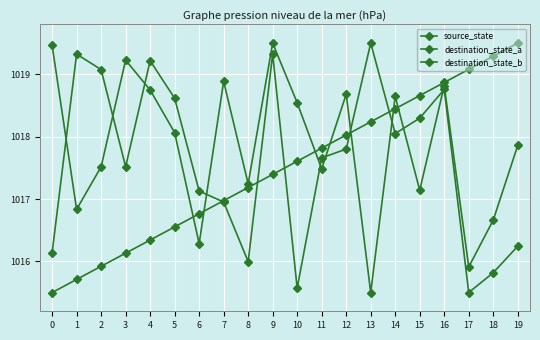

What is the value of the source_state point at the 12th from the left?

1017.8